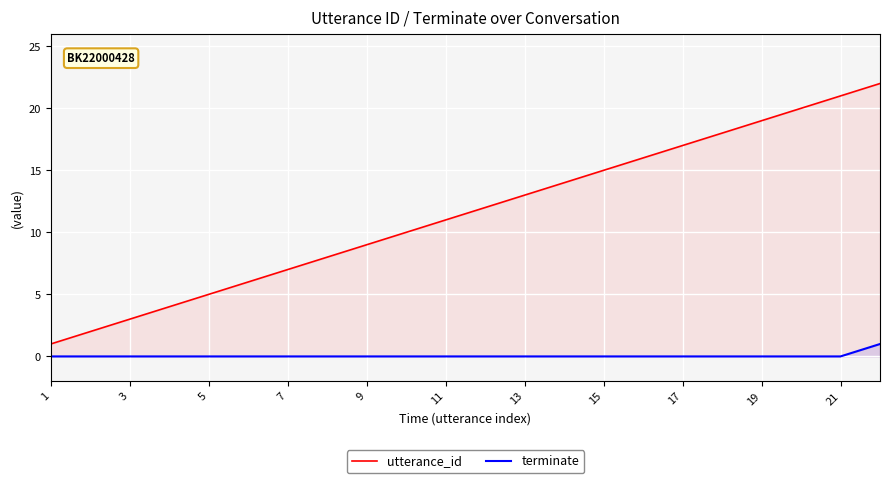

What is the difference between the second highest and second lowest values in the utterance_id series?

19